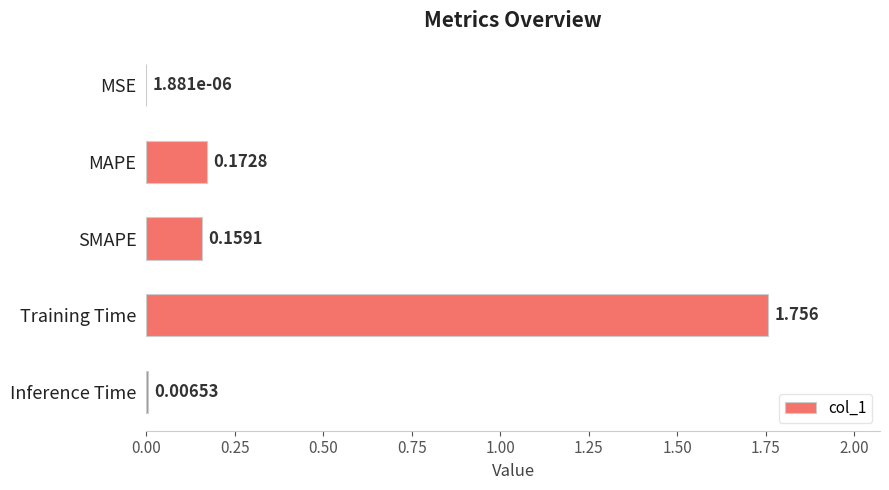

How many categories are shown in the chart?

5